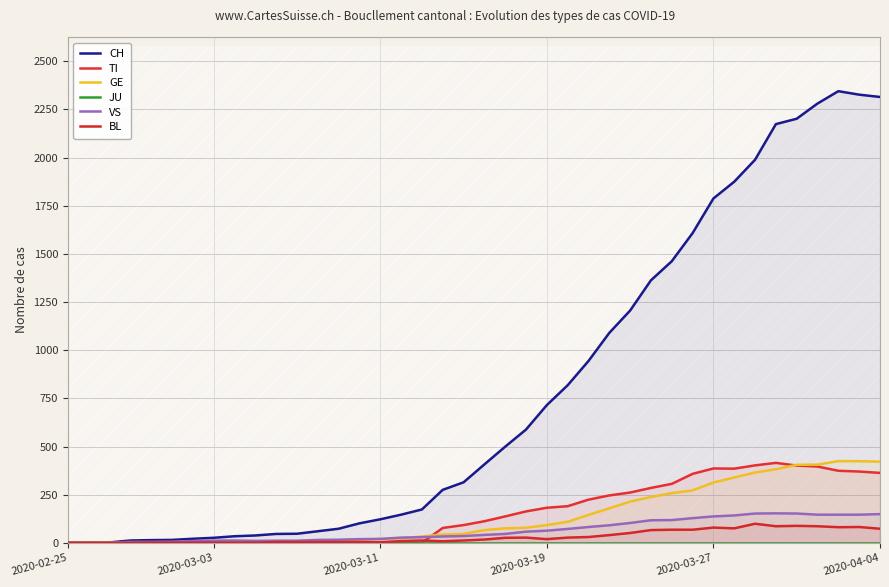

At which category is the sum across all series the highest?

37